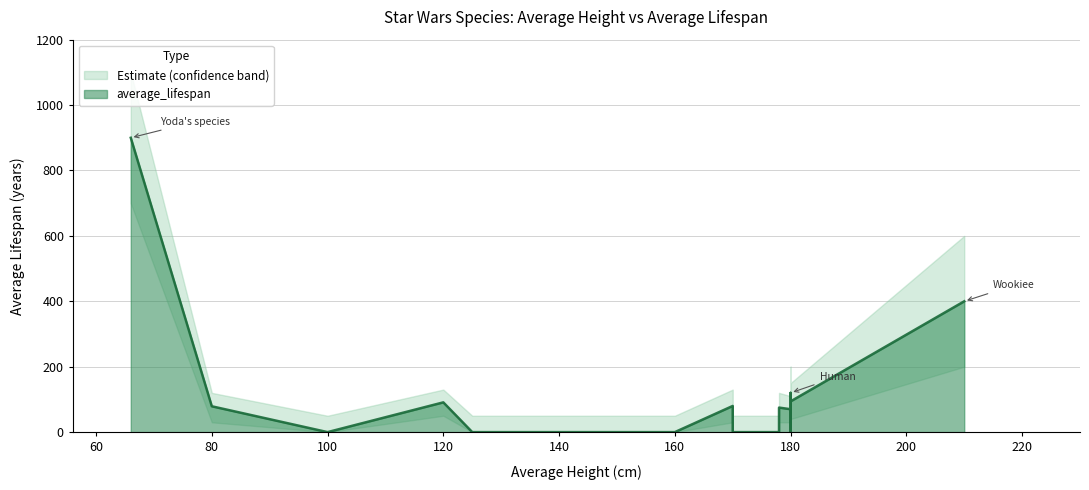

The value of lower_bound at Vulptereen is -329. True or false?

False